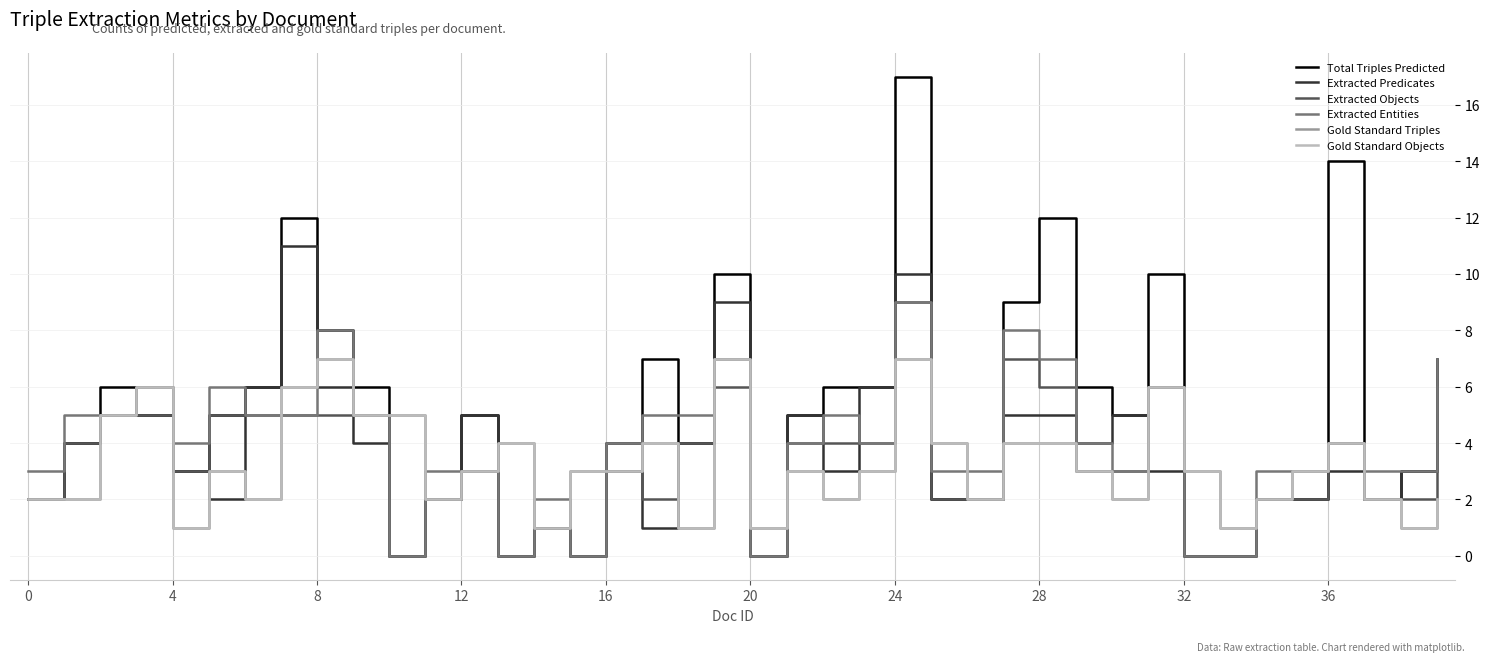

Does the chart have visible grid lines?

Yes